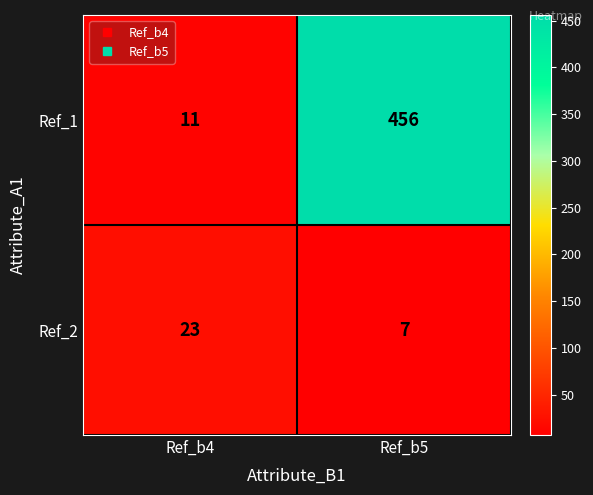

Count the number of data series in this chart.

2